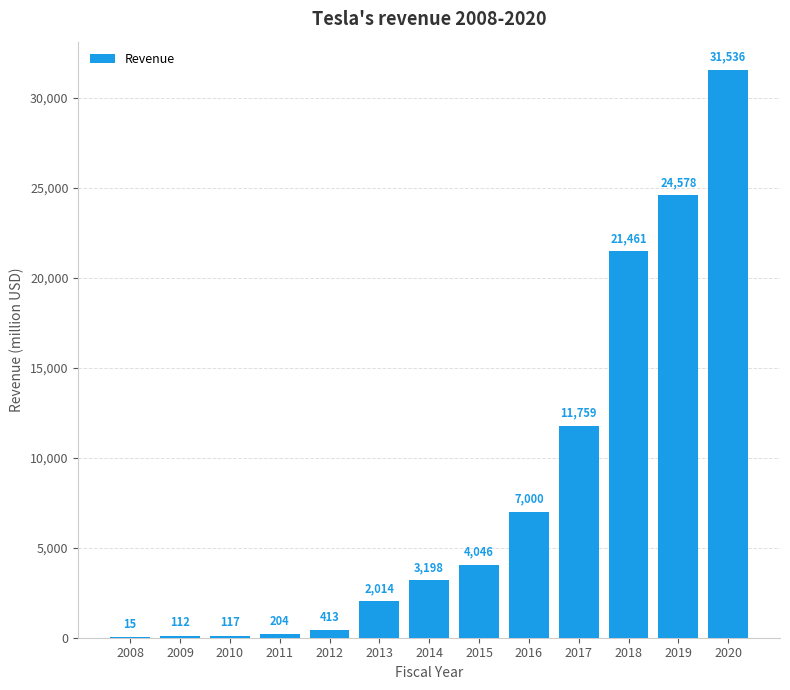

Are the bars grouped side by side (vs. stacked)?

No